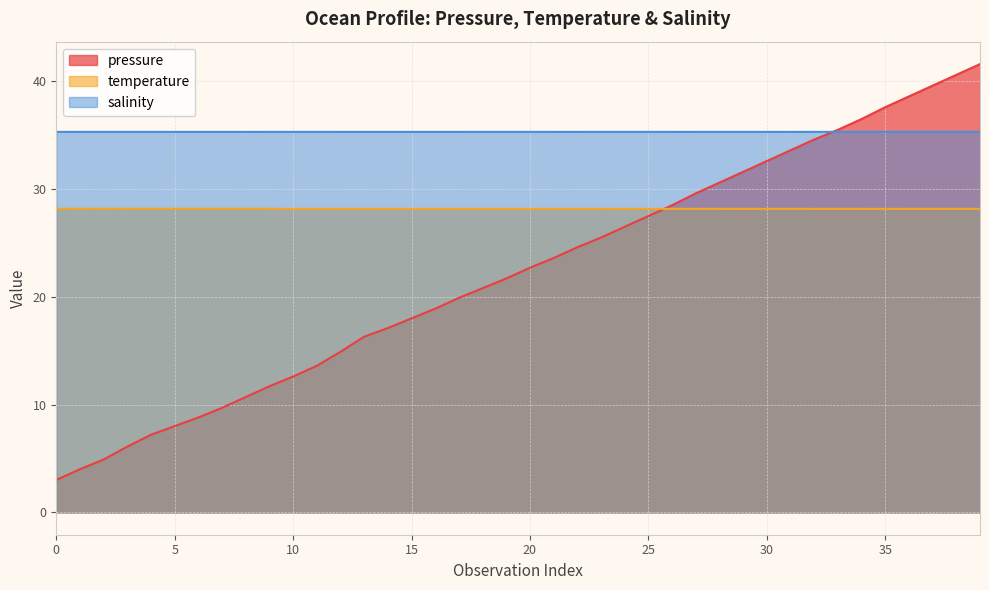

How many temperature values are between 28 and 29?

40